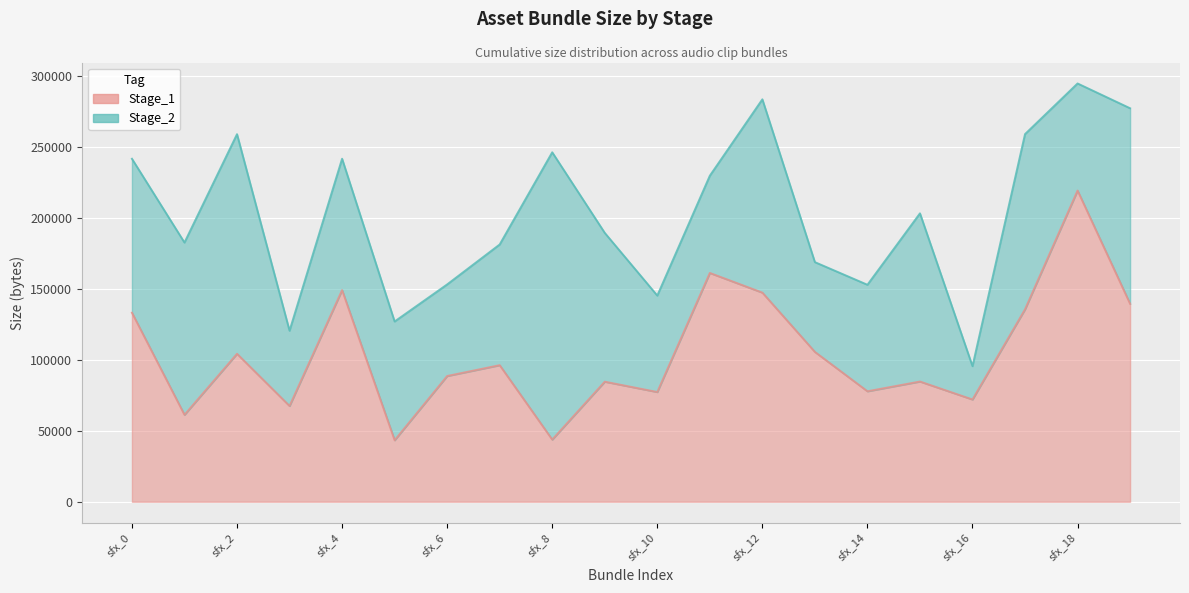

Rank the categories by value from highest to lowest.

sfx_18, sfx_11, sfx_4, sfx_12, sfx_19, sfx_17, sfx_0, sfx_13, sfx_2, sfx_7, sfx_6, sfx_15, sfx_9, sfx_14, sfx_10, sfx_16, sfx_3, sfx_1, sfx_8, sfx_5